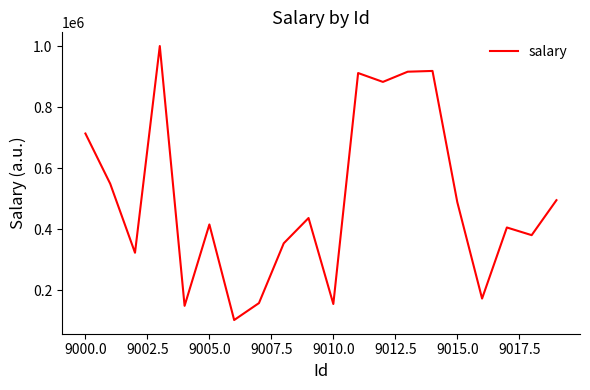

What is the difference between the maximum and minimum values?

896797